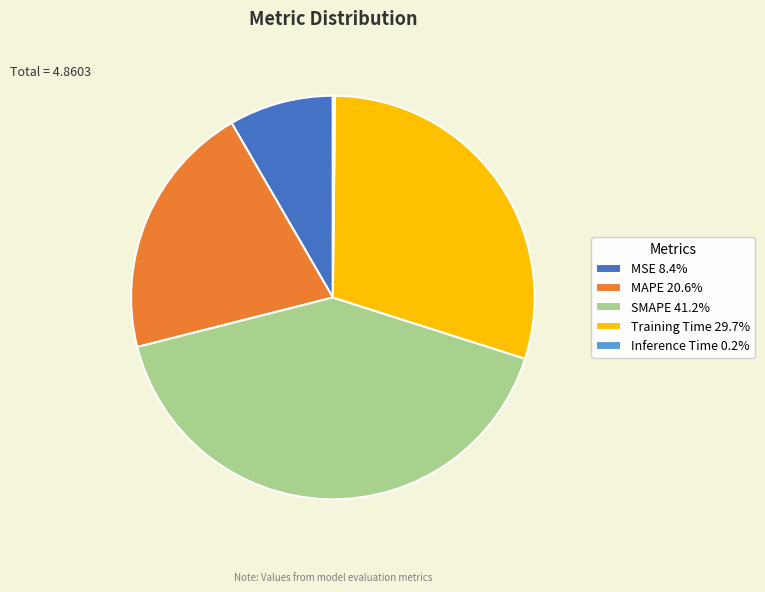

Is there a majority slice in this chart?

No